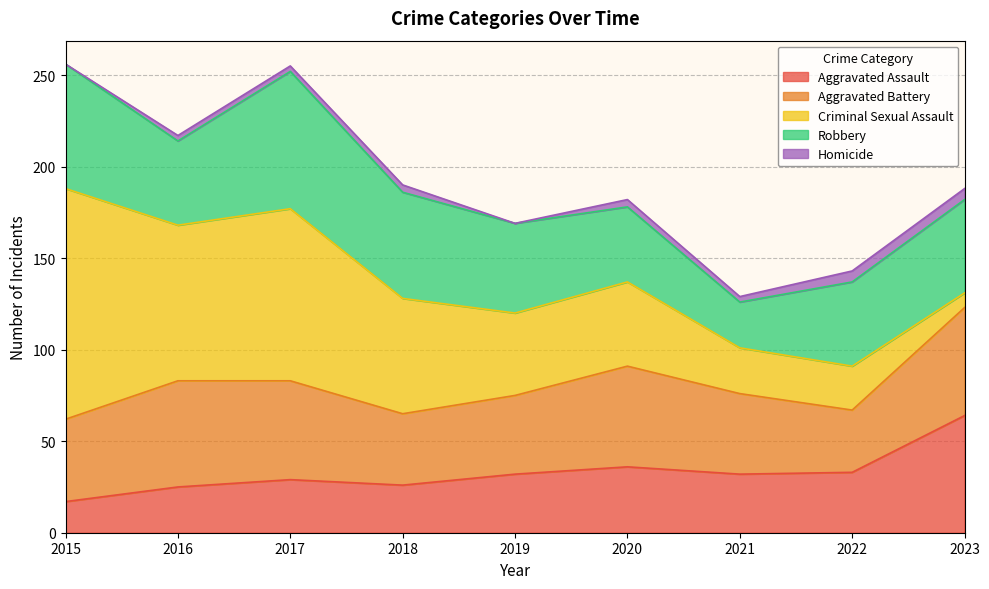

Reading left to right, extract all data points from this chart.

Aggravated Assault: 17	25	29	26	32	36	32	33	64
Aggravated Battery: 45	58	54	39	43	55	44	34	59
Criminal Sexual Assault: 126	85	94	63	45	46	25	24	8
Robbery: 68	46	75	58	49	41	25	46	51
Homicide: 0	3	3	4	0	4	3	6	6